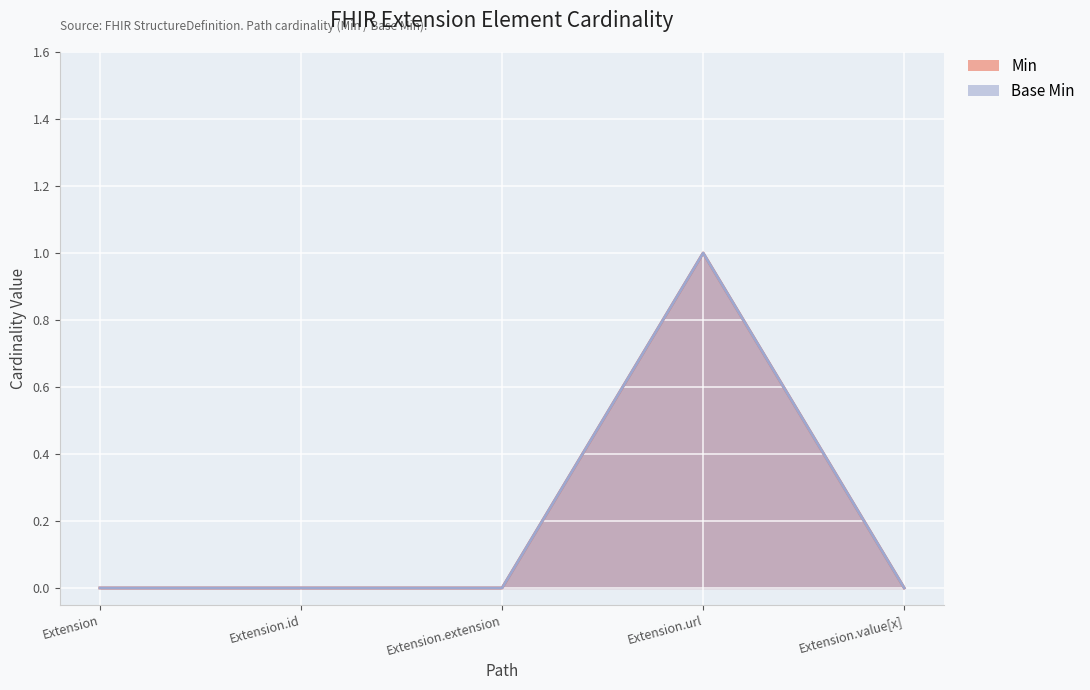

How many Base Min values are between 0 and 1?

5